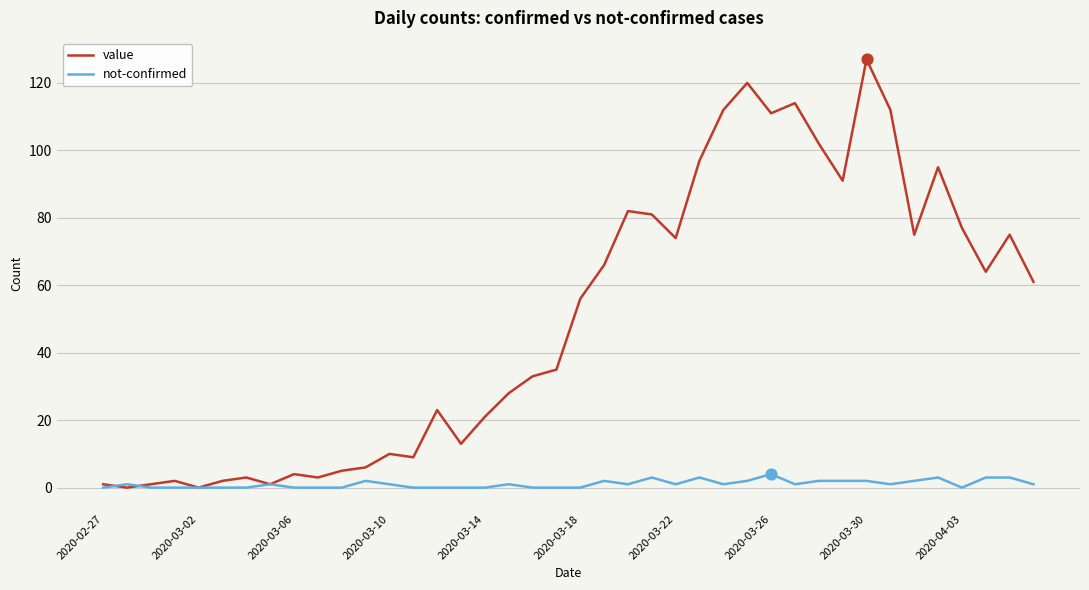

Which series has the largest range (max minus min)?

value